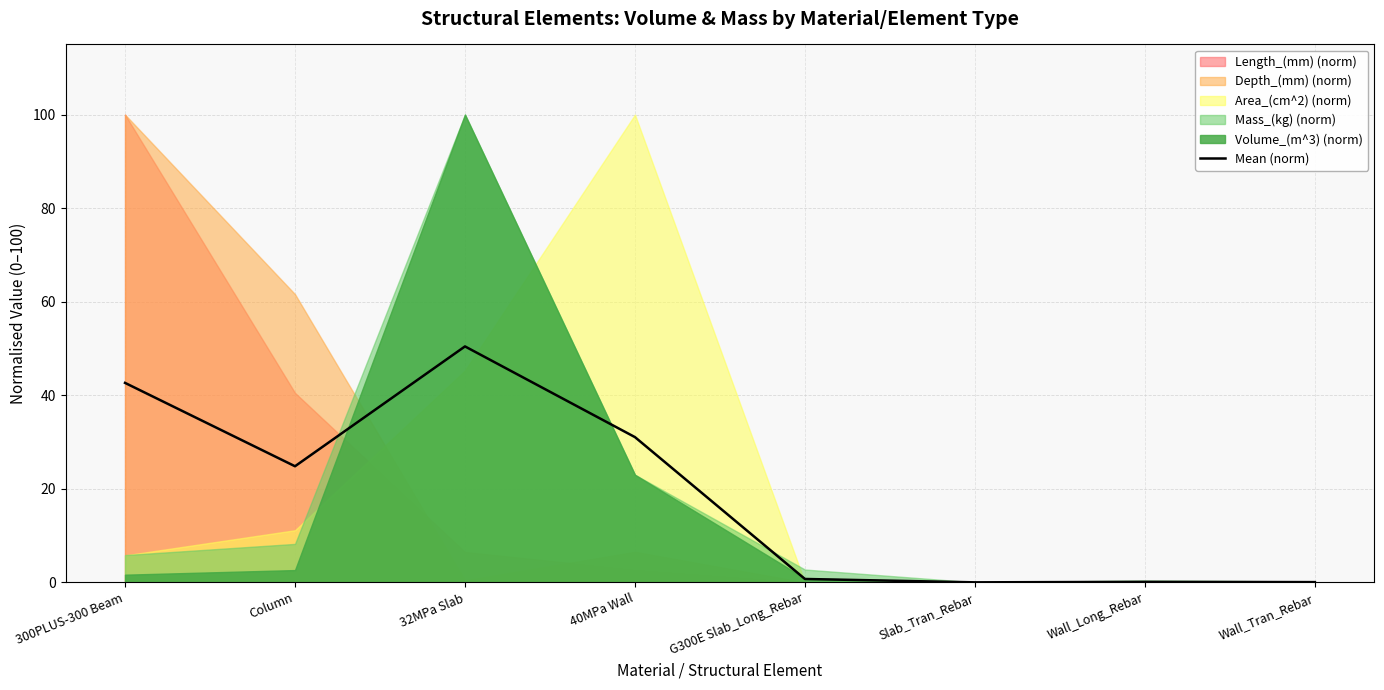

At which category does the data reach its first local valley?

Column